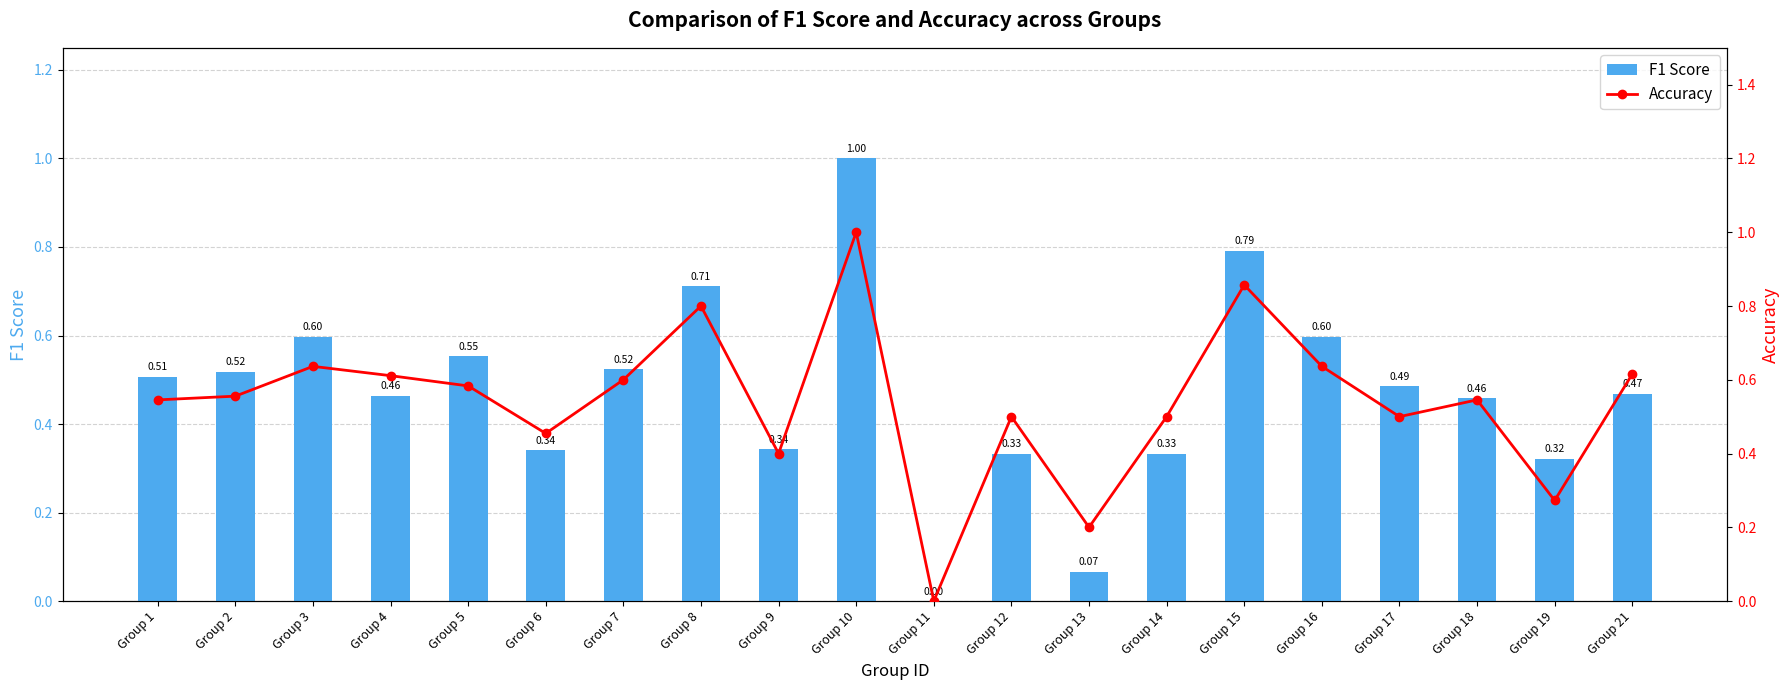

The Accuracy series shows 0.7 at Group 14. True or false?

False